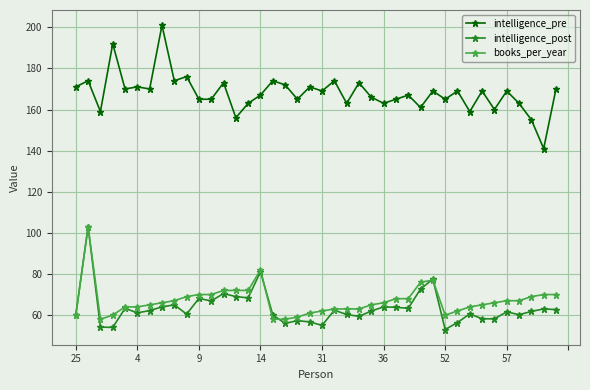

True or false: intelligence_post has more than 1 points higher than both neighbors.

True